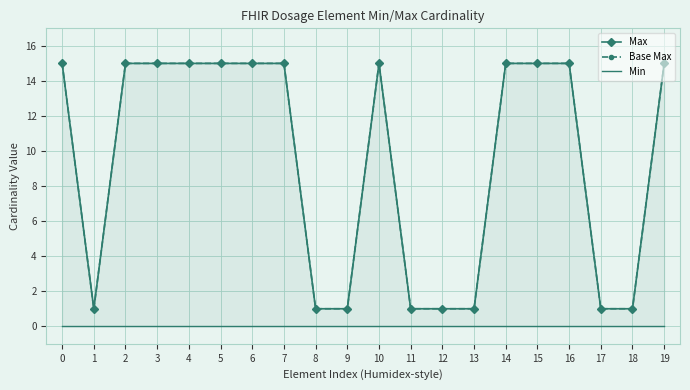

The Min series shows 0 at 15. True or false?

True